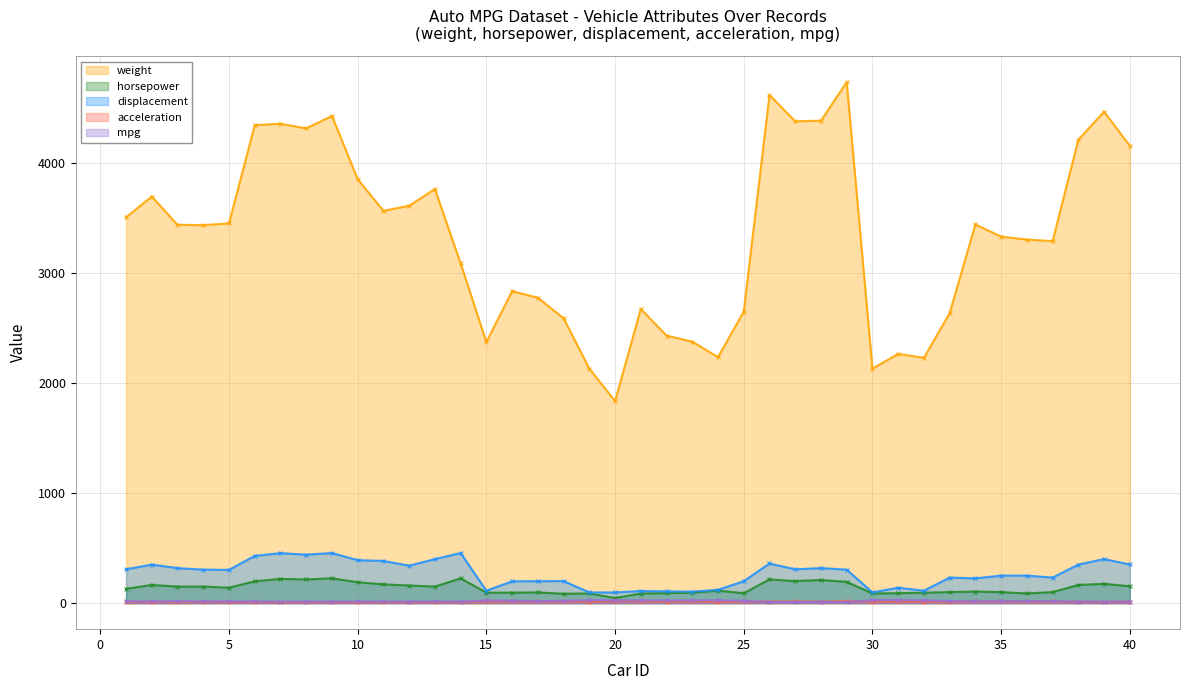

Reading left to right, what are all the values shown in this chart?

weight: 3504.0	3693.0	3436.0	3433.0	3449.0	4341.0	4354.0	4312.0	4425.0	3850.0	3563.0	3609.0	3761.0	3086.0	2372.0	2833.0	2774.0	2587.0	2130.0	1835.0	2672.0	2430.0	2375.0	2234.0	2648.0	4615.0	4376.0	4382.0	4732.0	2130.0	2264.0	2228.0	2634.0	3439.0	3329.0	3302.0	3288.0	4209.0	4464.0	4154.0
horsepower: 130.0	165.0	150.0	150.0	140.0	198.0	220.0	215.0	225.0	190.0	170.0	160.0	150.0	225.0	95.0	95.0	97.0	85.0	88.0	46.0	87.0	90.0	95.0	113.0	90.0	215.0	200.0	210.0	193.0	88.0	90.0	95.0	100.0	105.0	100.0	88.0	100.0	165.0	175.0	153.0
displacement: 307.0	350.0	318.0	304.0	302.0	429.0	454.0	440.0	455.0	390.0	383.0	340.0	400.0	455.0	113.0	198.0	199.0	200.0	97.0	97.0	110.0	107.0	104.0	121.0	199.0	360.0	307.0	318.0	304.0	97.0	140.0	113.0	232.0	225.0	250.0	250.0	232.0	350.0	400.0	351.0
acceleration: 12.0	11.5	11.0	12.0	10.5	10.0	9.0	8.5	10.0	8.5	10.0	8.0	9.5	10.0	15.0	15.5	15.5	16.0	14.5	20.5	17.5	14.5	17.5	12.5	15.0	14.0	15.0	13.5	18.5	14.5	15.5	14.0	13.0	15.5	15.5	15.5	15.5	12.0	11.5	13.5
mpg: 18.0	15.0	18.0	16.0	17.0	15.0	14.0	14.0	14.0	15.0	15.0	14.0	15.0	14.0	24.0	22.0	18.0	21.0	27.0	26.0	25.0	24.0	25.0	26.0	21.0	10.0	10.0	11.0	9.0	27.0	28.0	25.0	19.0	16.0	17.0	19.0	18.0	14.0	14.0	14.0